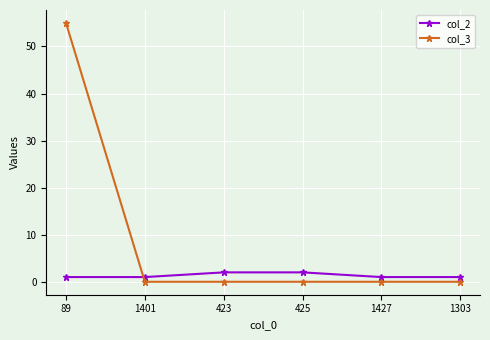

What is the label of the 6th point from the left?

1303